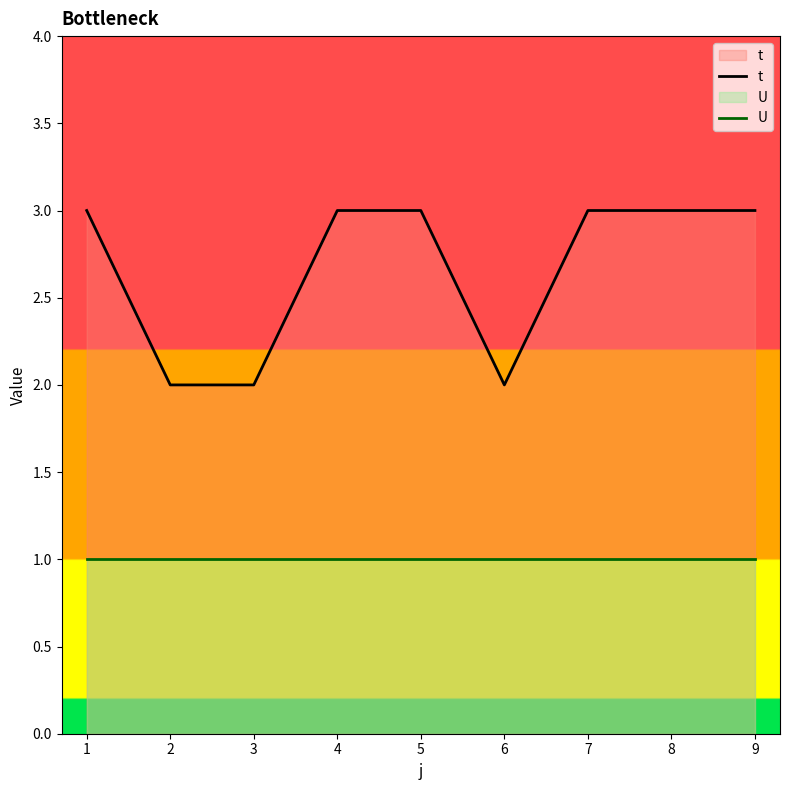

Between 6 and 7, which series saw the biggest shift?

t